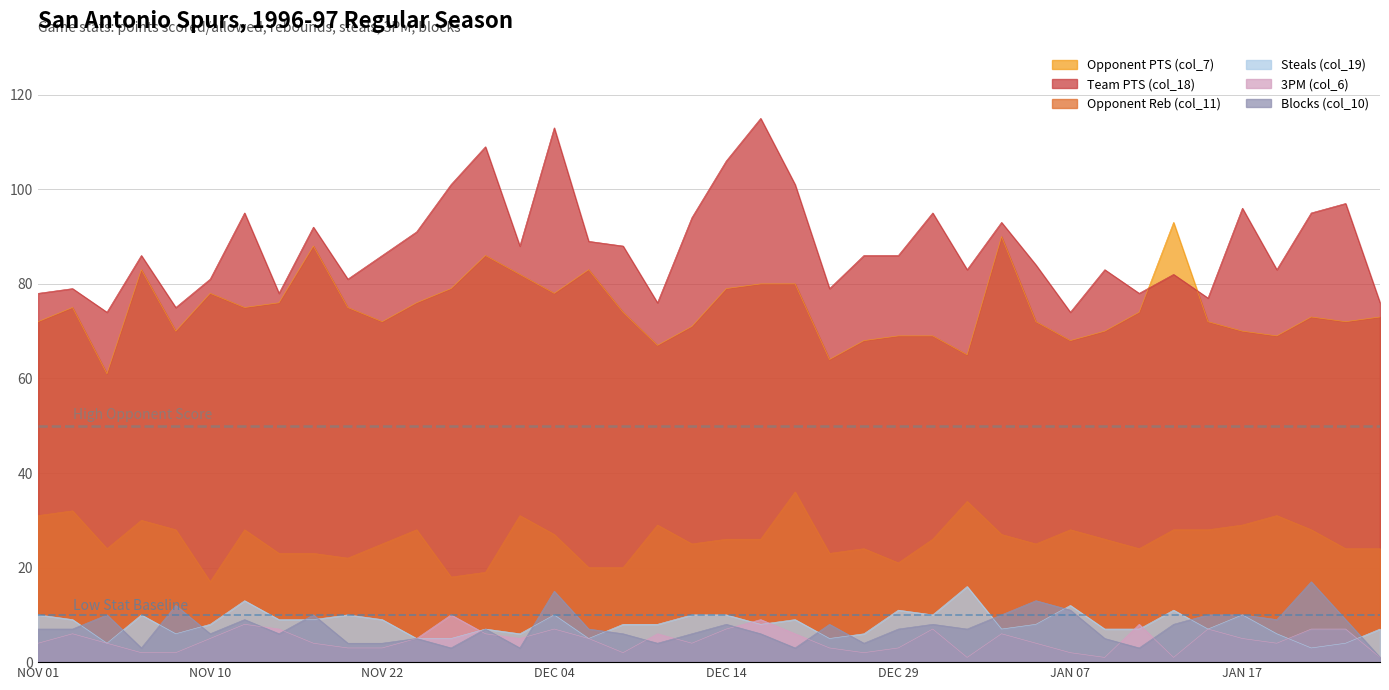

How many lines are shown in the chart?

6